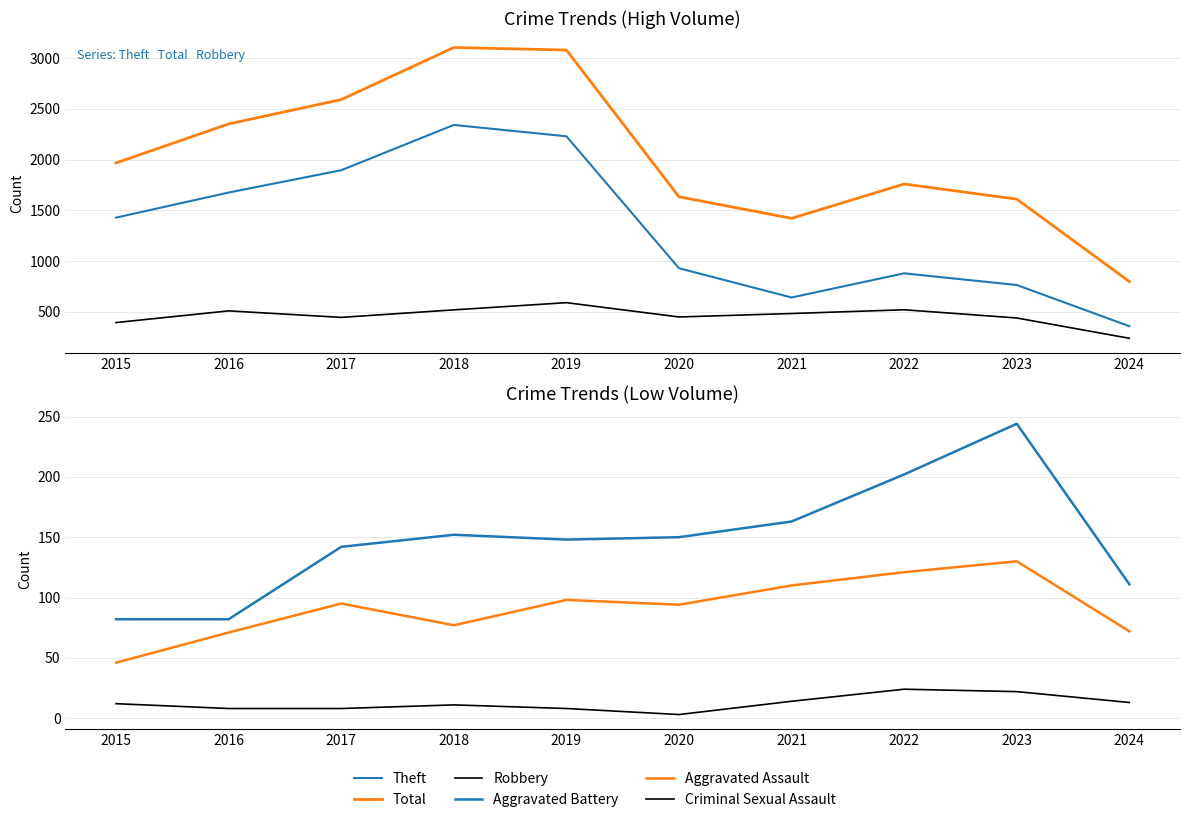

Reading left to right, extract all data points from this chart.

Theft: 1429	1676	1896	2342	2230	930	642	880	765	359
Total: 1968	2352	2592	3105	3080	1634	1422	1760	1611	799
Robbery: 395	510	446	520	591	450	484	521	440	240
Aggravated Battery: 82	82	142	152	148	150	163	202	244	111
Aggravated Assault: 46	71	95	77	98	94	110	121	130	72
Criminal Sexual Assault: 12	8	8	11	8	3	14	24	22	13